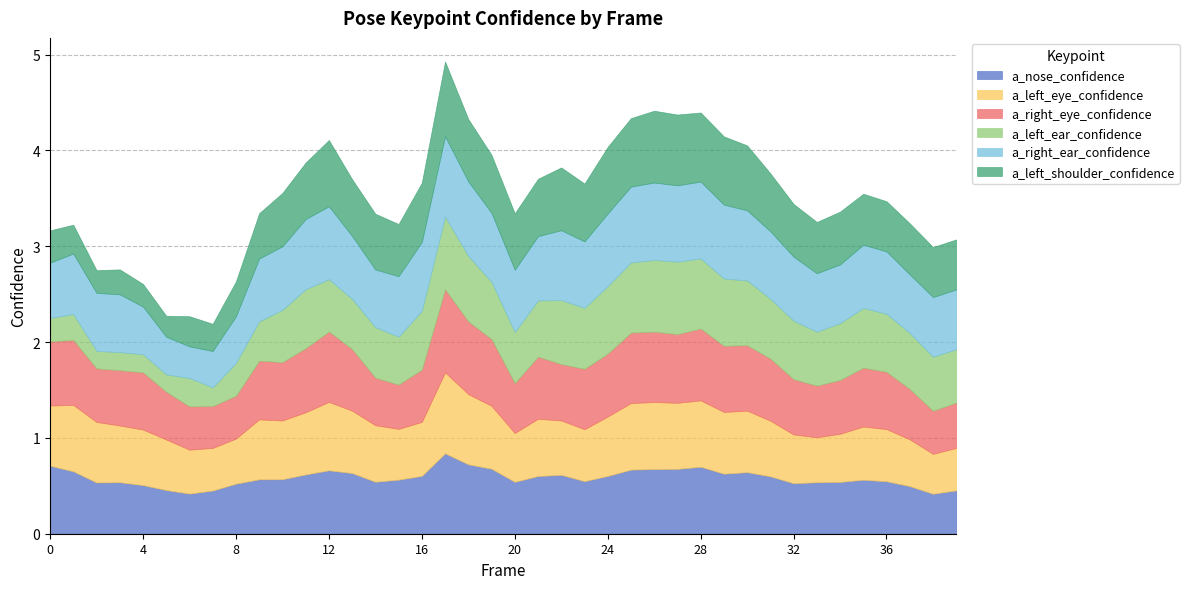

What is the greatest value displayed?

0.9